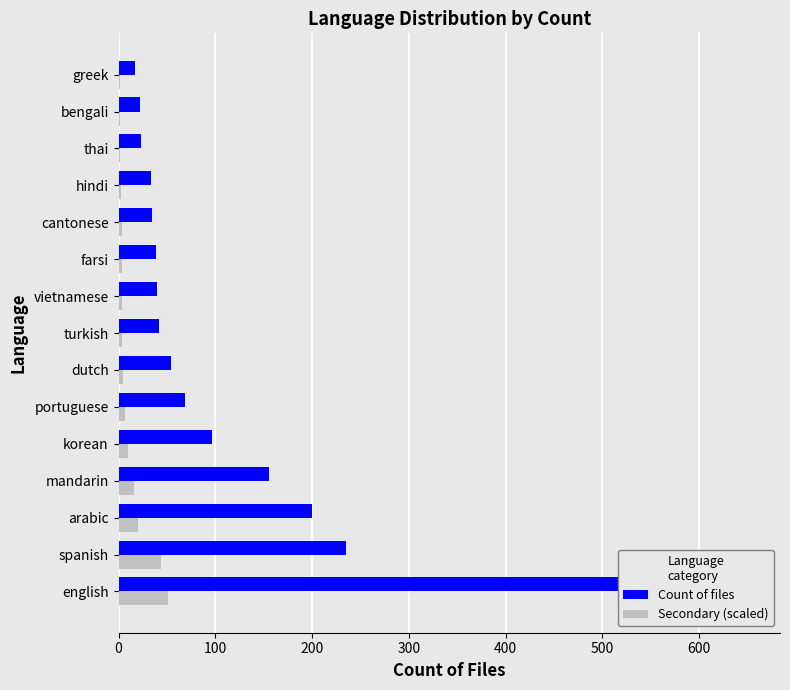

What is the sum of all Count of files values?

1714